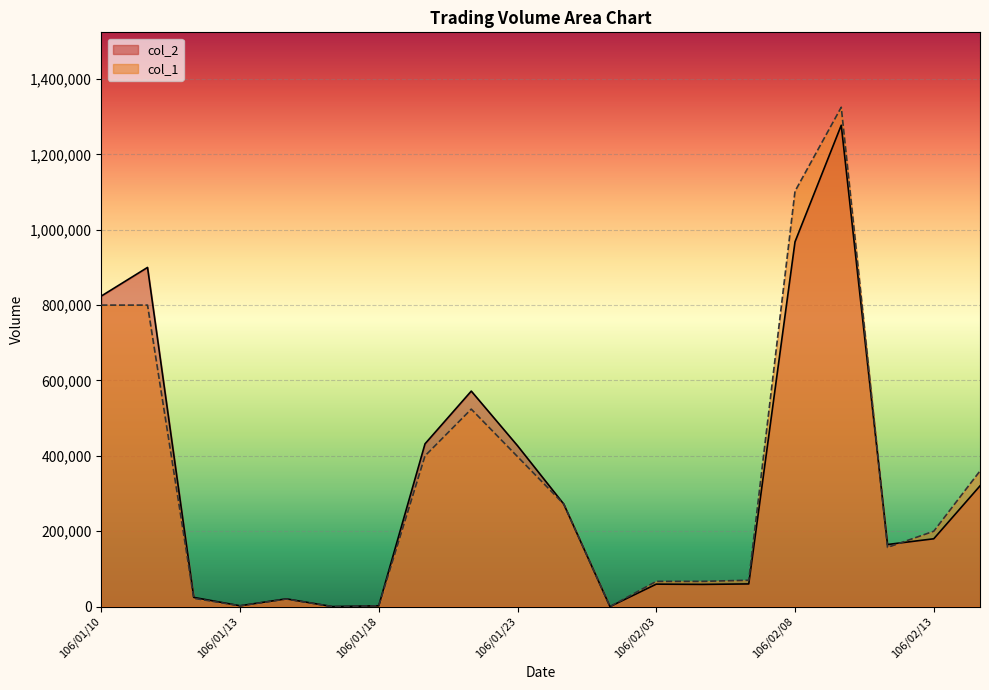

What is the sum of all col_2 values?

6565260